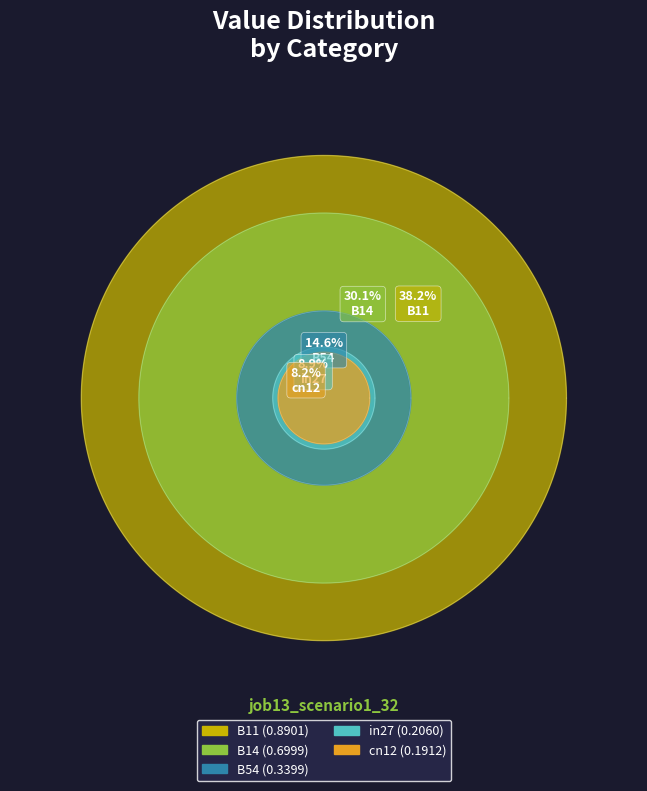

Is there a majority slice in this chart?

No